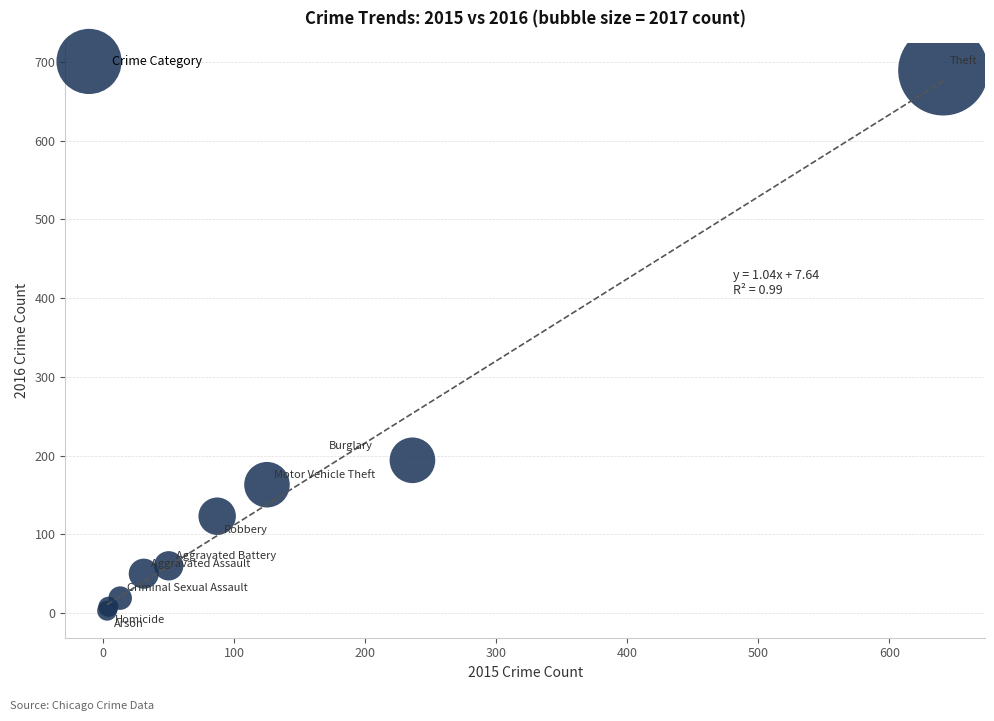

What Y value in the scatter plot is closest to 346?

194